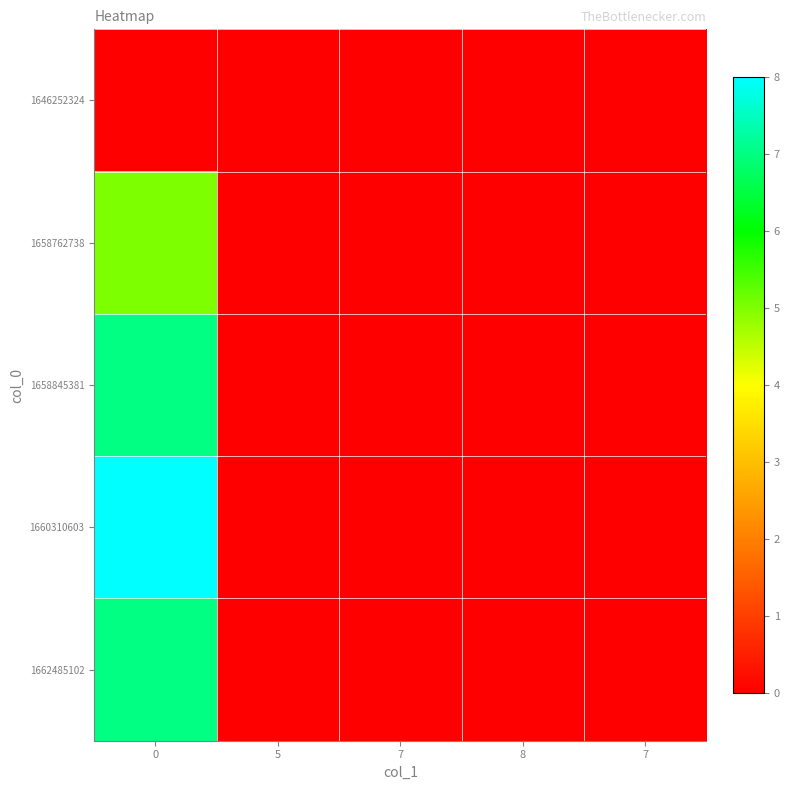

Which series has the largest range (max minus min)?

row_3